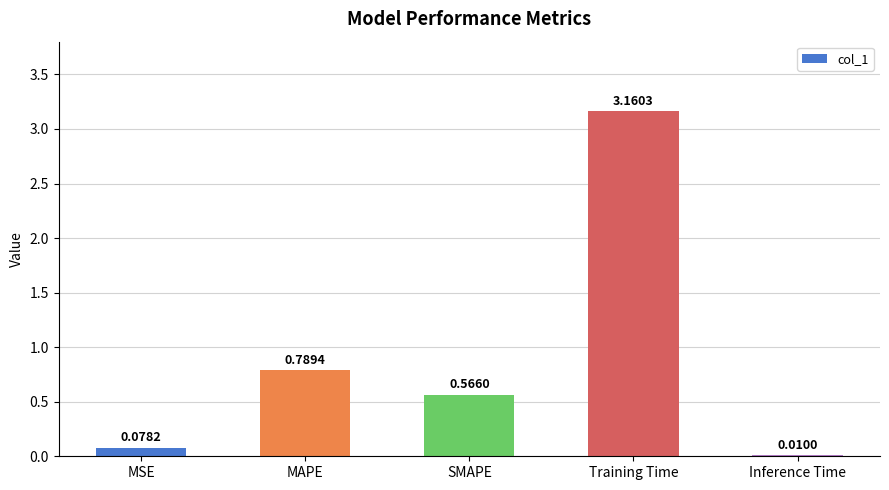

What is the sum of the values at SMAPE and Training Time?

3.7